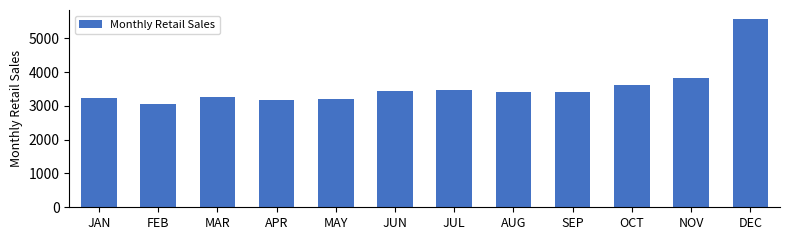

How many bars are there in total?

12